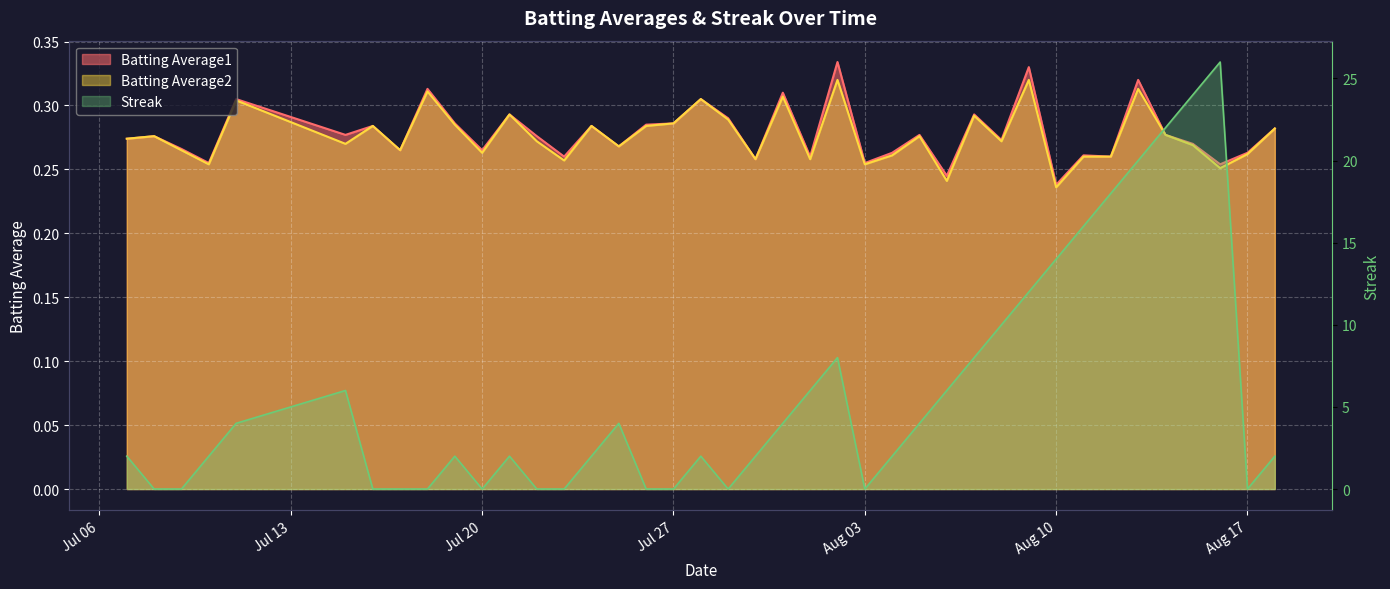

True or false: Batting Average1 has a value of 0.1 at 2010-07-16.

False